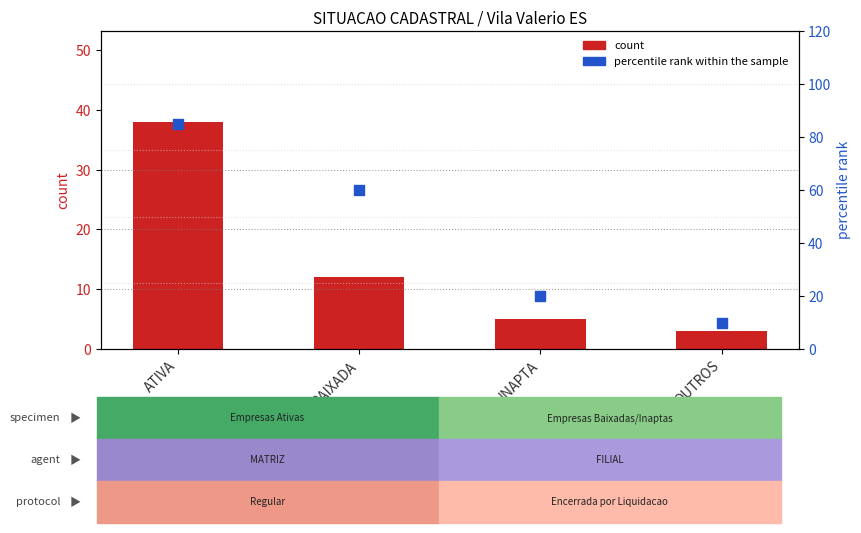

Is the value of percentile rank within the sample at BAIXADA greater than the value of count at INAPTA?

Yes